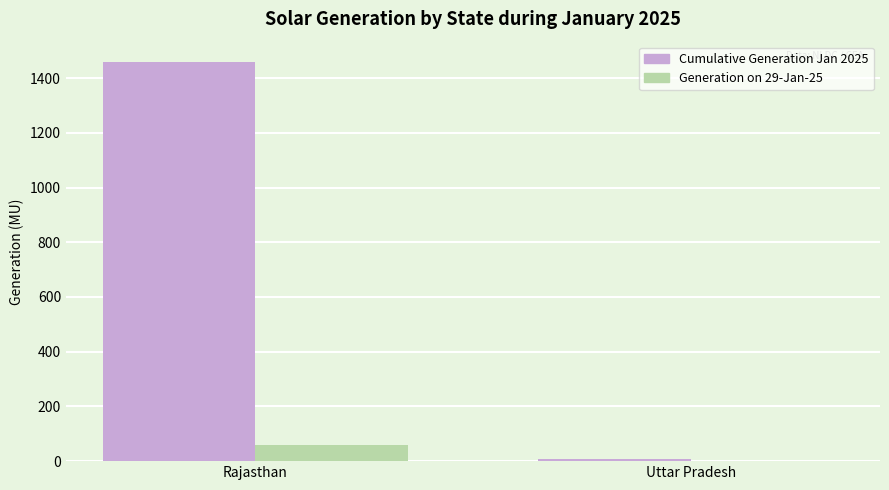

Where is Generation on 29-Jan-25 nearest to the value 29?

Uttar Pradesh